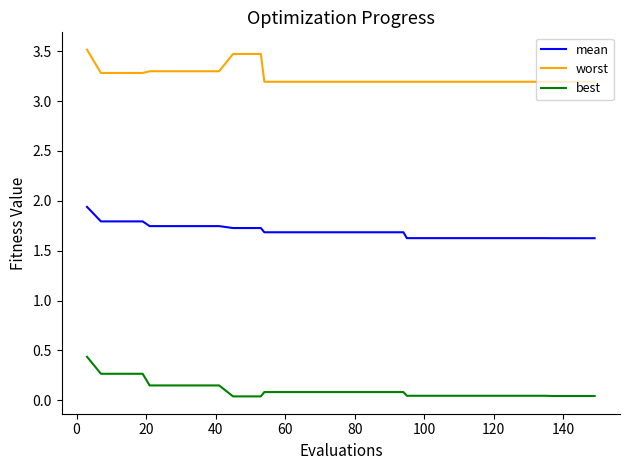

What is the lowest value of the mean series?

1.6